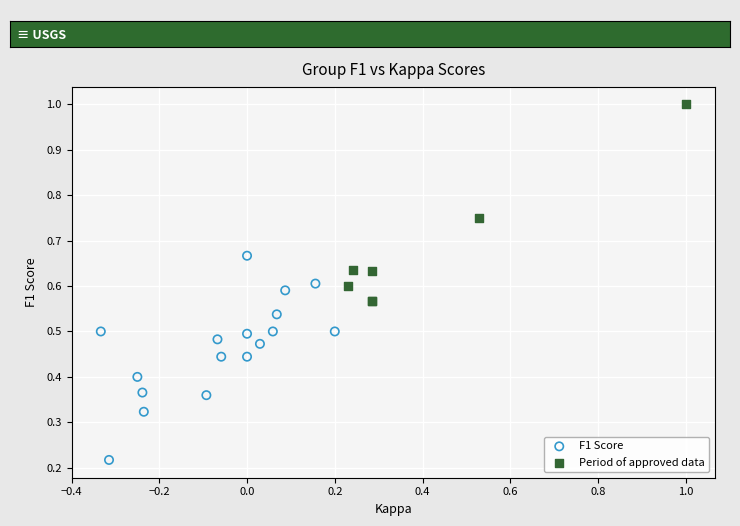

Which series contains the highest Y value?

Period of approved data